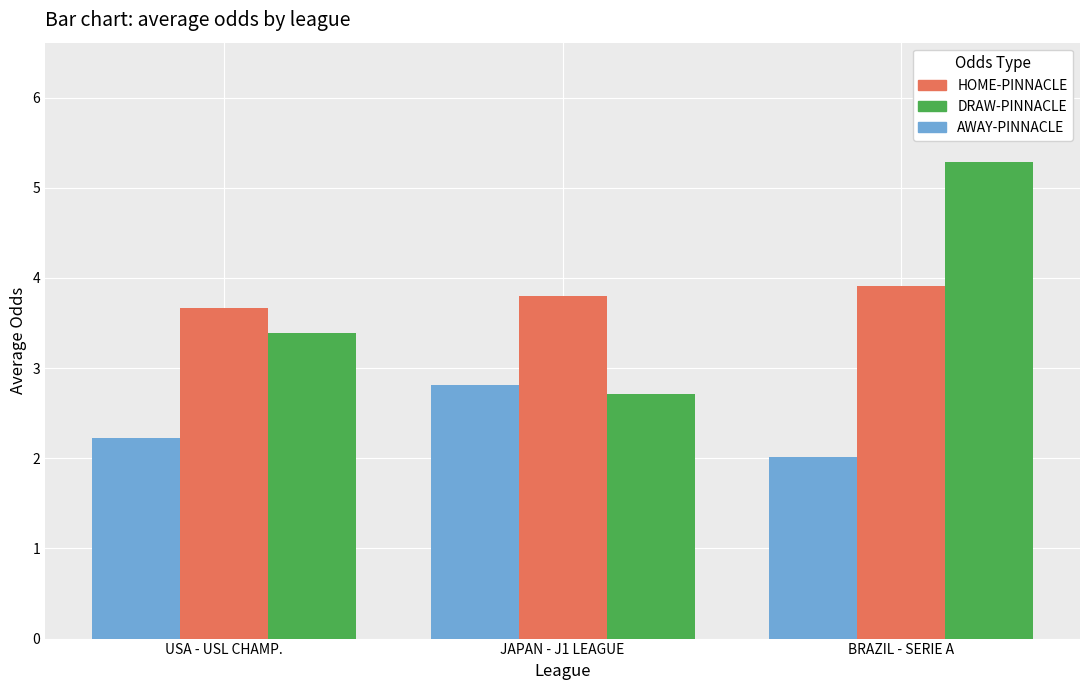

Is the value of HOME-PINNACLE at JAPAN - J1 LEAGUE greater than the value of AWAY-PINNACLE at USA - USL CHAMP.?

No